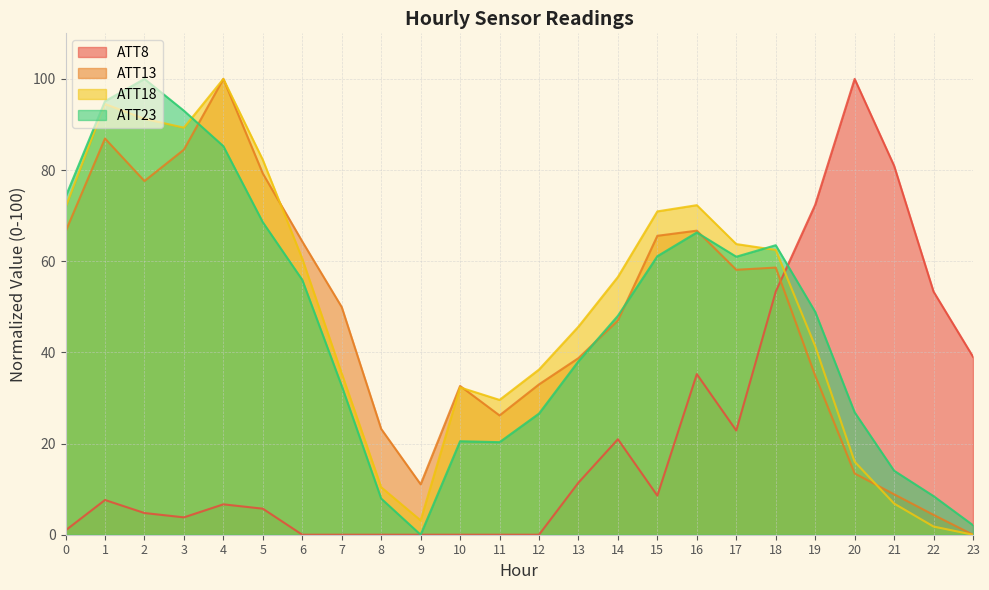

Reading left to right, what are all the values shown in this chart?

ATT8: 0=1.0	1=7.6	2=4.8	3=3.8	4=6.7	5=5.7	6=0.0	7=0.0	8=0.0	9=0.0	10=0.0	11=0.0	12=0.0	13=11.4	14=21.0	15=8.6	16=35.2	17=22.9	18=53.3	19=72.4	20=100.0	21=81.0	22=53.3	23=39.0
ATT13: 0=66.5	1=86.9	2=77.6	3=84.5	4=100.0	5=79.3	6=64.3	7=49.9	8=23.2	9=11.1	10=32.6	11=26.2	12=33.0	13=38.7	14=47.0	15=65.6	16=66.7	17=58.1	18=58.6	19=34.9	20=13.4	21=8.9	22=4.4	23=0.0
ATT18: 0=71.8	1=94.5	2=91.2	3=89.3	4=100.0	5=82.2	6=60.6	7=35.4	8=10.4	9=3.1	10=32.3	11=29.6	12=36.2	13=45.7	14=56.6	15=70.9	16=72.3	17=63.8	18=62.5	19=41.4	20=16.0	21=6.8	22=1.8	23=0.0
ATT23: 0=74.1	1=95.1	2=100.0	3=93.0	4=85.2	5=68.6	6=55.9	7=32.6	8=7.9	9=0.0	10=20.5	11=20.3	12=26.6	13=38.1	14=48.0	15=61.1	16=66.3	17=61.0	18=63.5	19=48.9	20=26.9	21=14.0	22=8.5	23=2.1